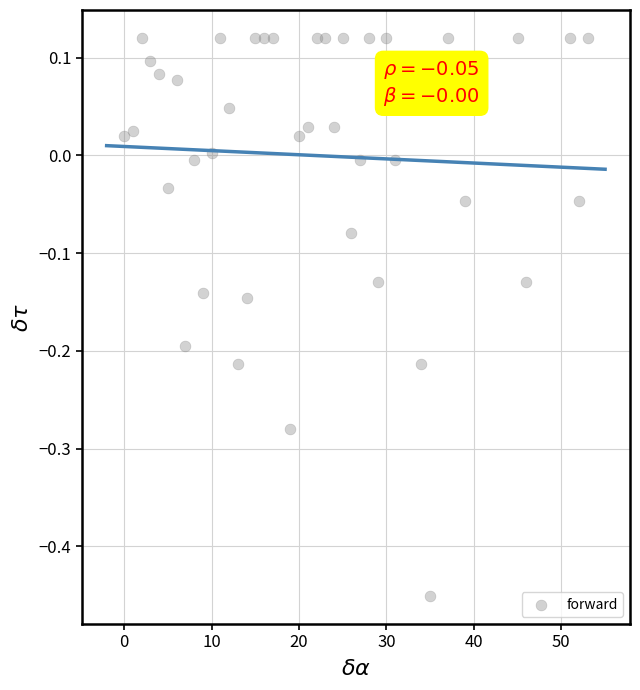

What is the range of Y values (max minus min)?

0.6